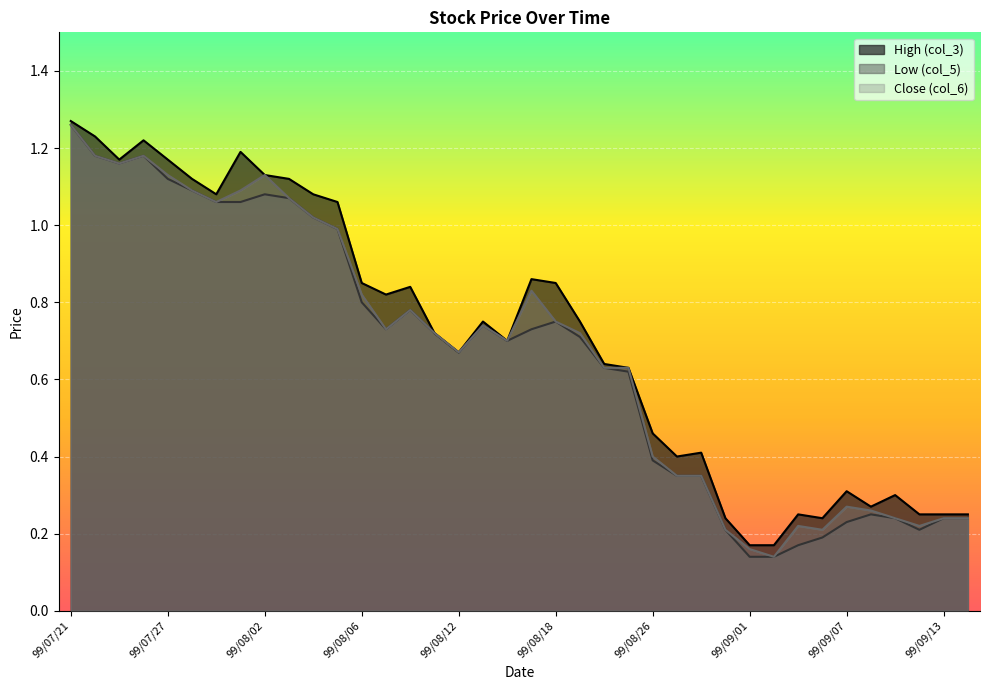

How many lines are shown in the chart?

3